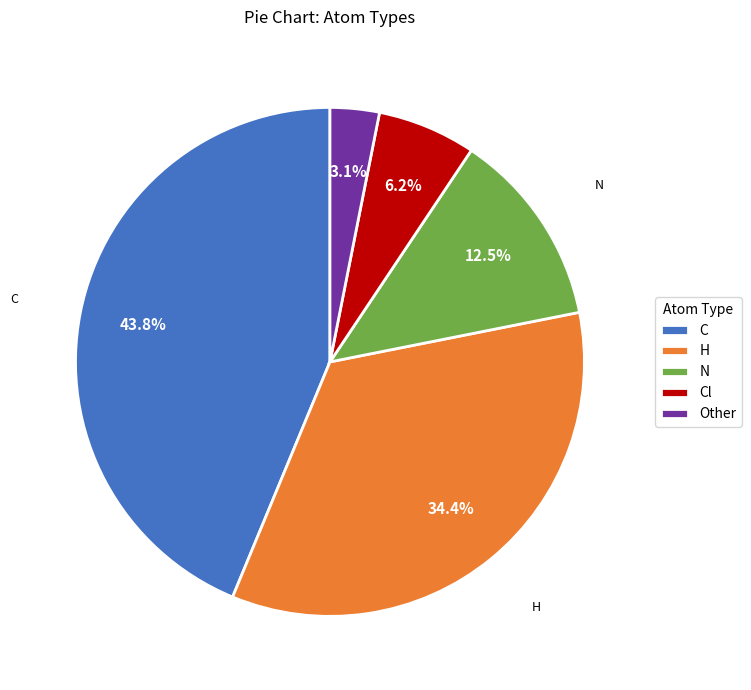

To the nearest percent, what is the difference between the largest and smallest slice percentages?

41%